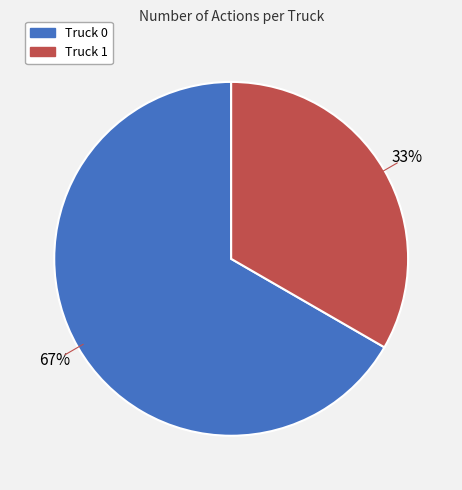

How many slices are in this pie chart?

2